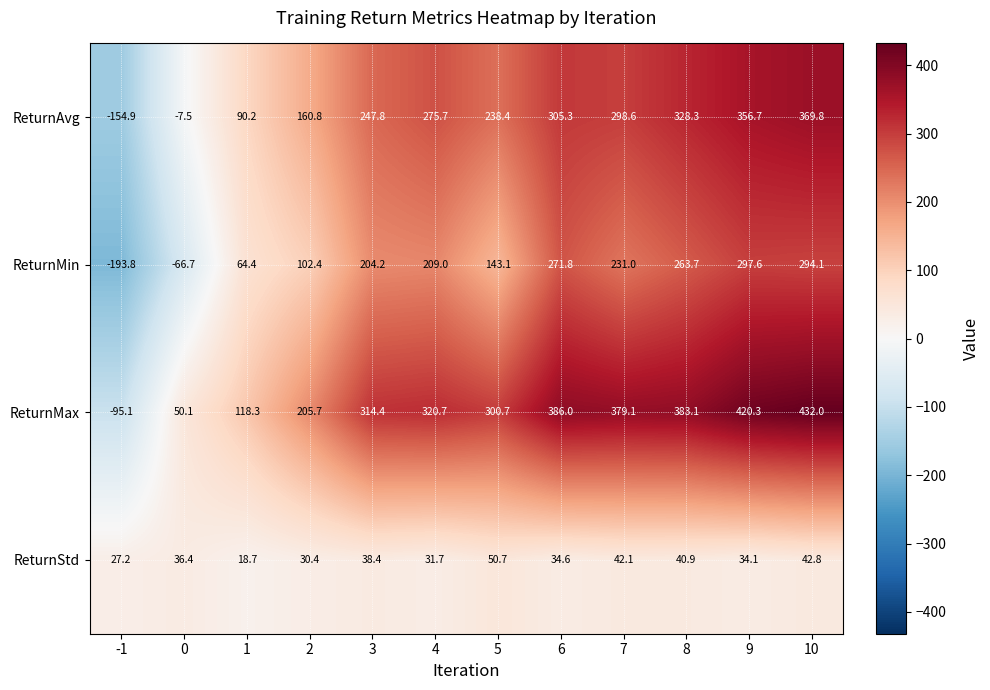

Rank the series at 7 from highest to lowest value.

ReturnMax, ReturnAvg, ReturnMin, ReturnStd